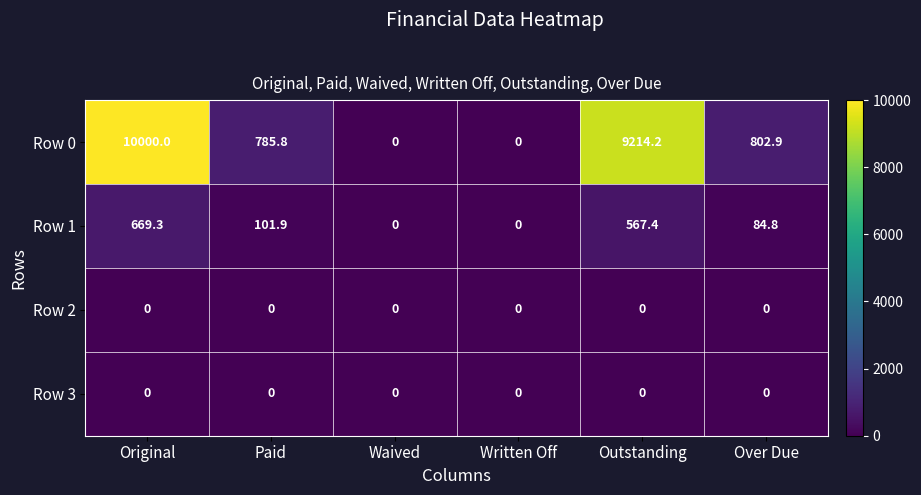

The value of Row 1 at Original is 669.3. True or false?

True